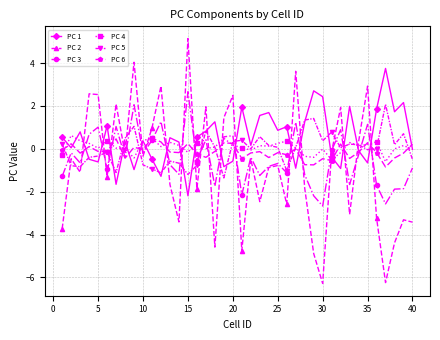

Which series has the largest range (max minus min)?

PC 2